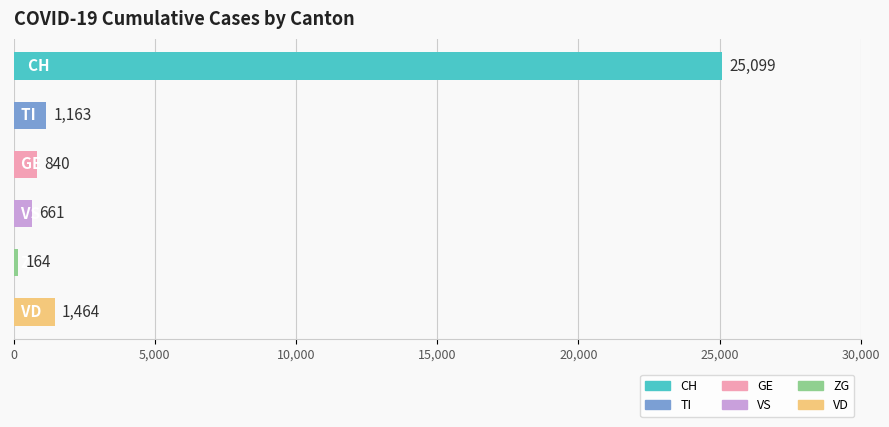

Does the chart contain any negative values?

No